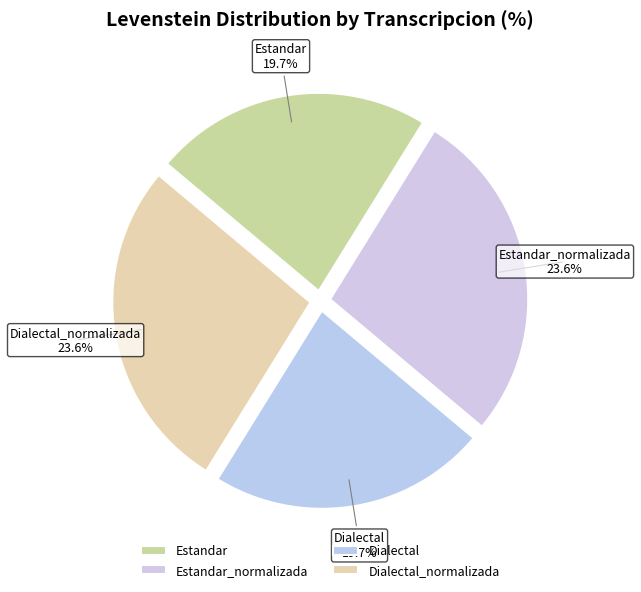

What is the change in value from Estandar_normalizada to Dialectal?

-4.0